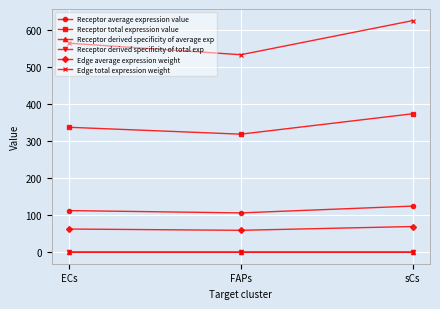

Does the chart have visible grid lines?

Yes